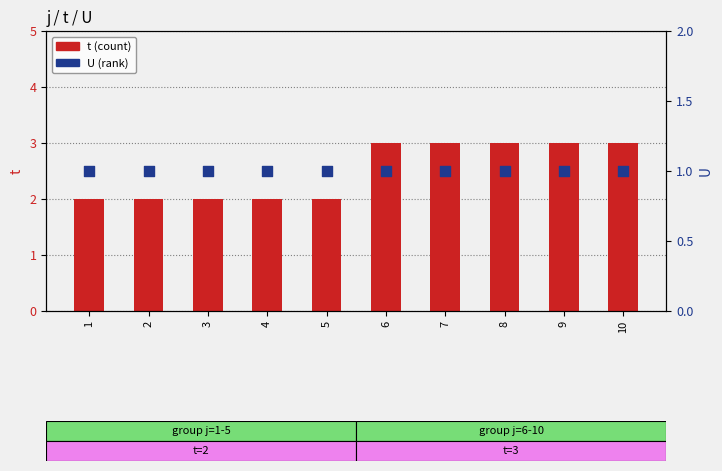

Which series reaches the minimum Y coordinate?

U